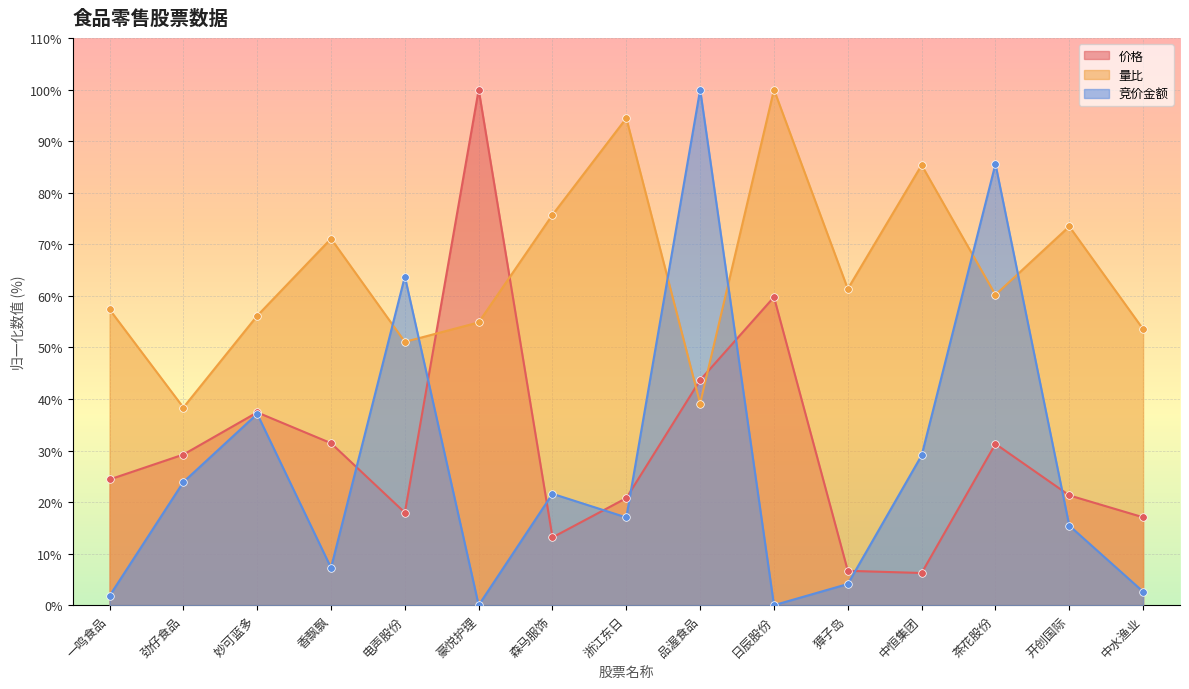

At how many categories does at least one series exceed 88?

4